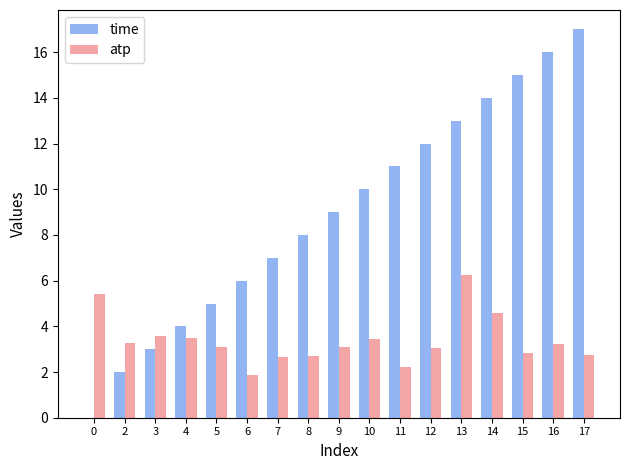

Which series changed the most between 7 and 11?

time